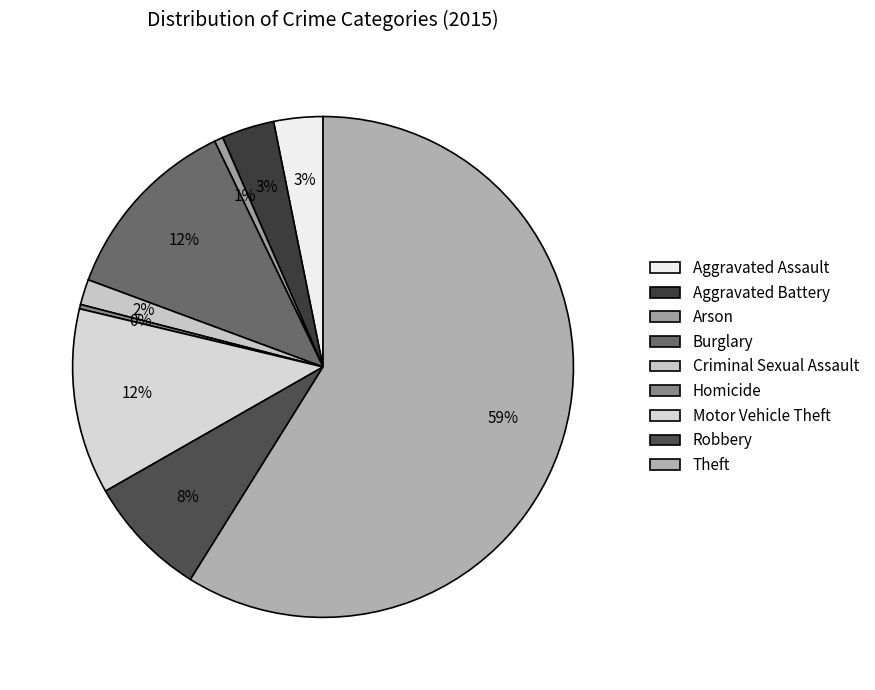

How many segments does this pie chart have?

9